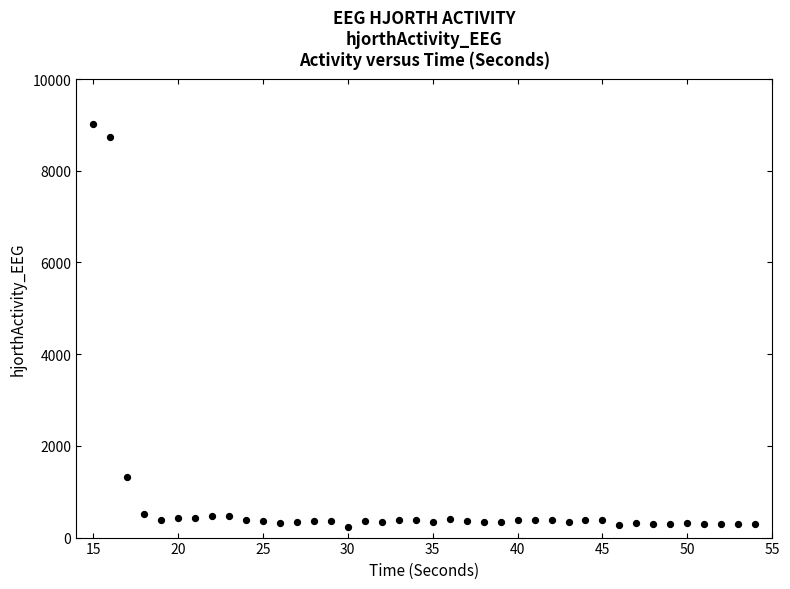

What is the range of Y values (max minus min)?

8786.6